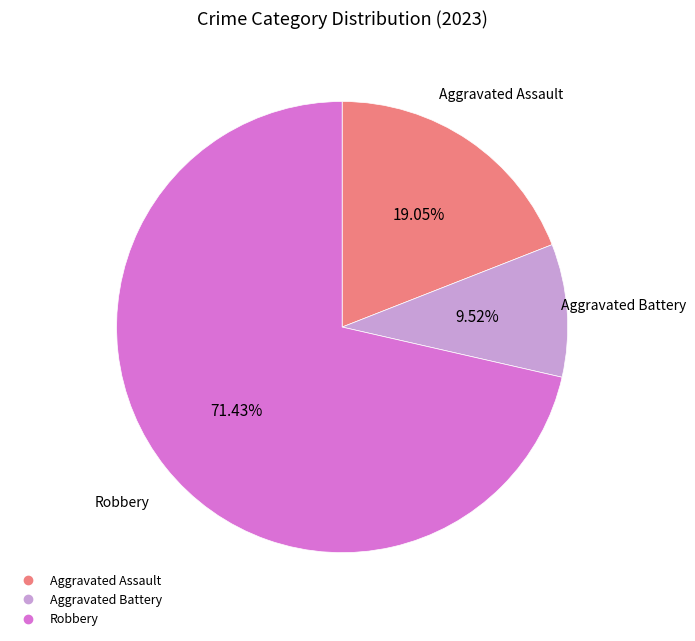

How many segments does this pie chart have?

3